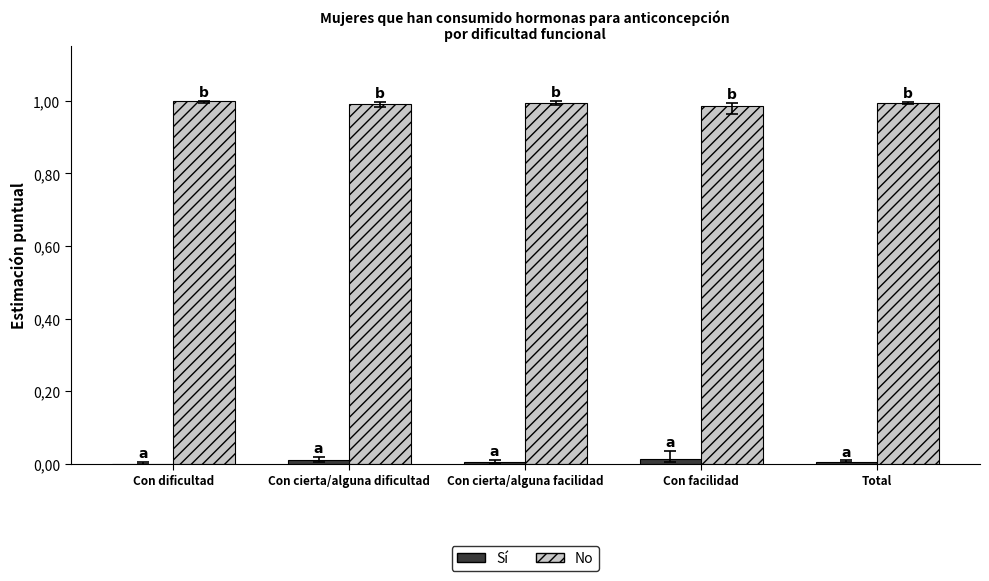

At Con facilidad, list the series in order from smallest to largest.

Sí, No